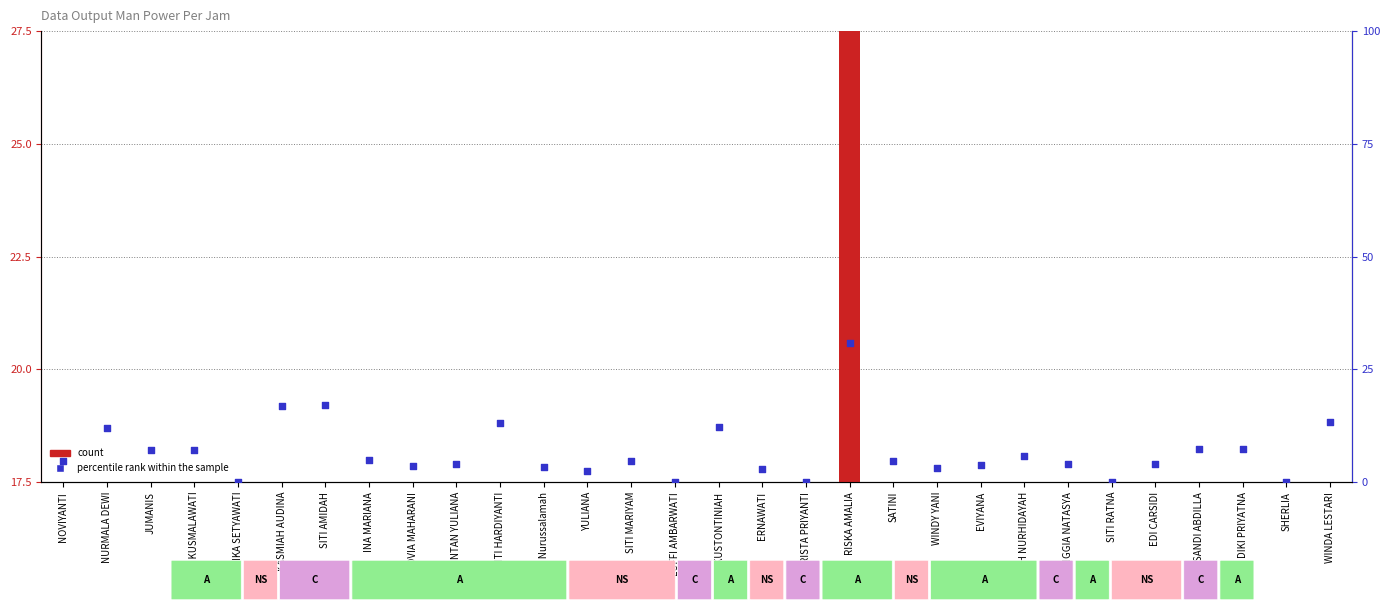

What is the total value across all series at INA MARIANA?

19.8